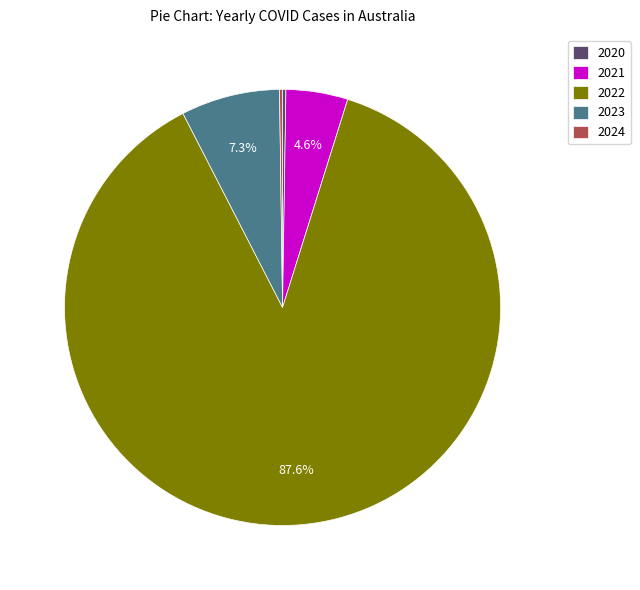

Is there any slice that represents more than half of the pie?

Yes